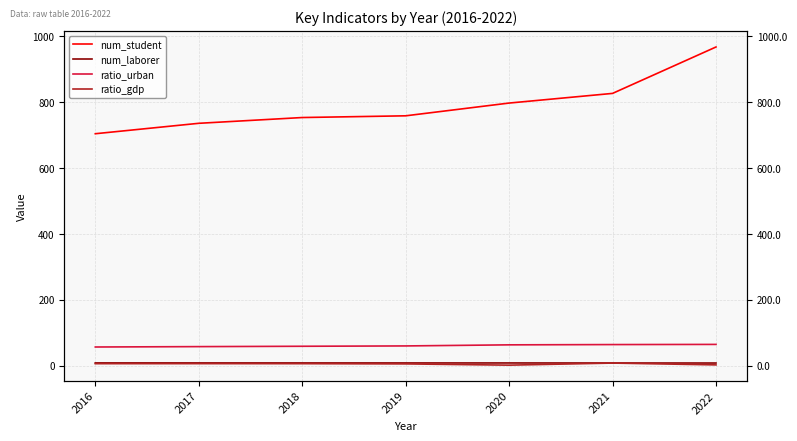

What is the highest value of the ratio_gdp series?

8.6